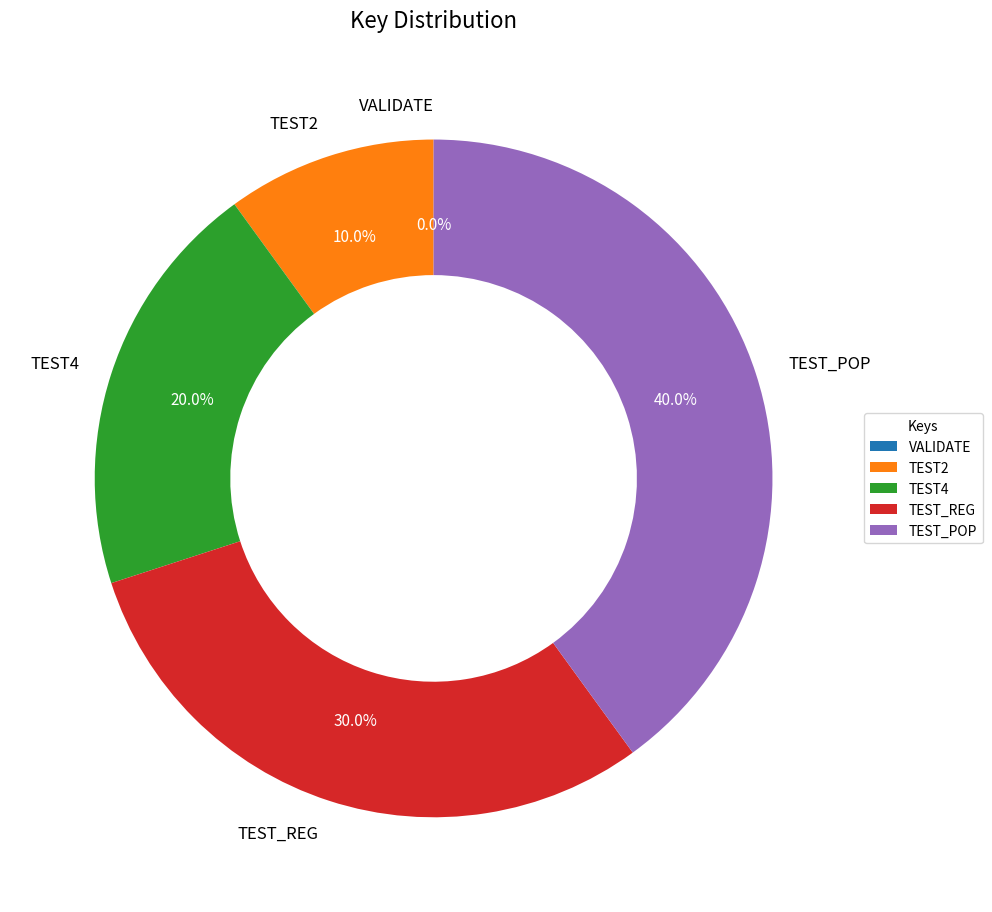

To the nearest percent, what is the average slice percentage?

20%